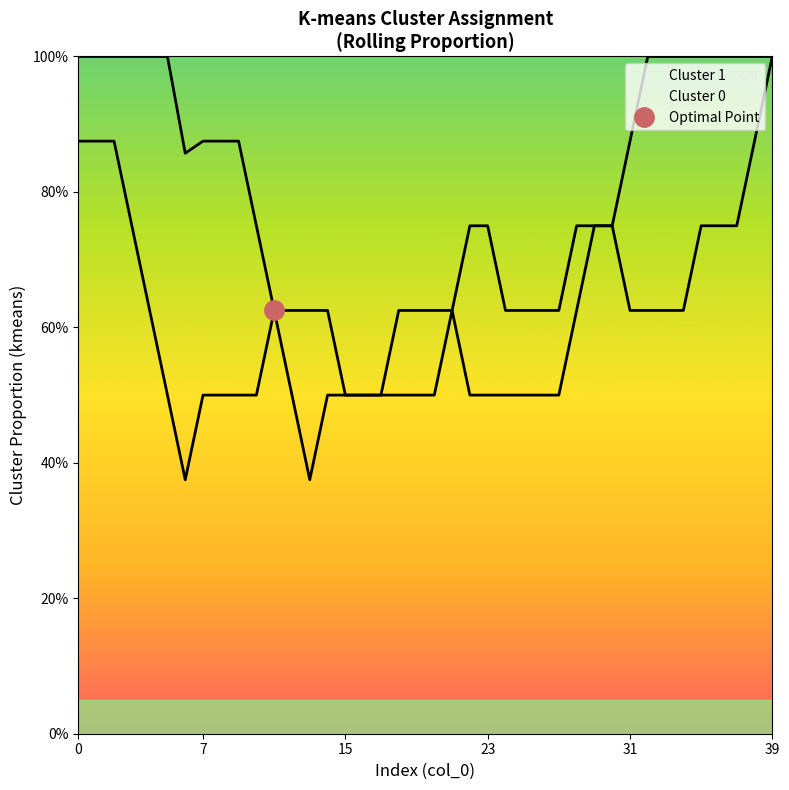

Rank the series at 85 from lowest to highest value.

cluster_0, cluster_1